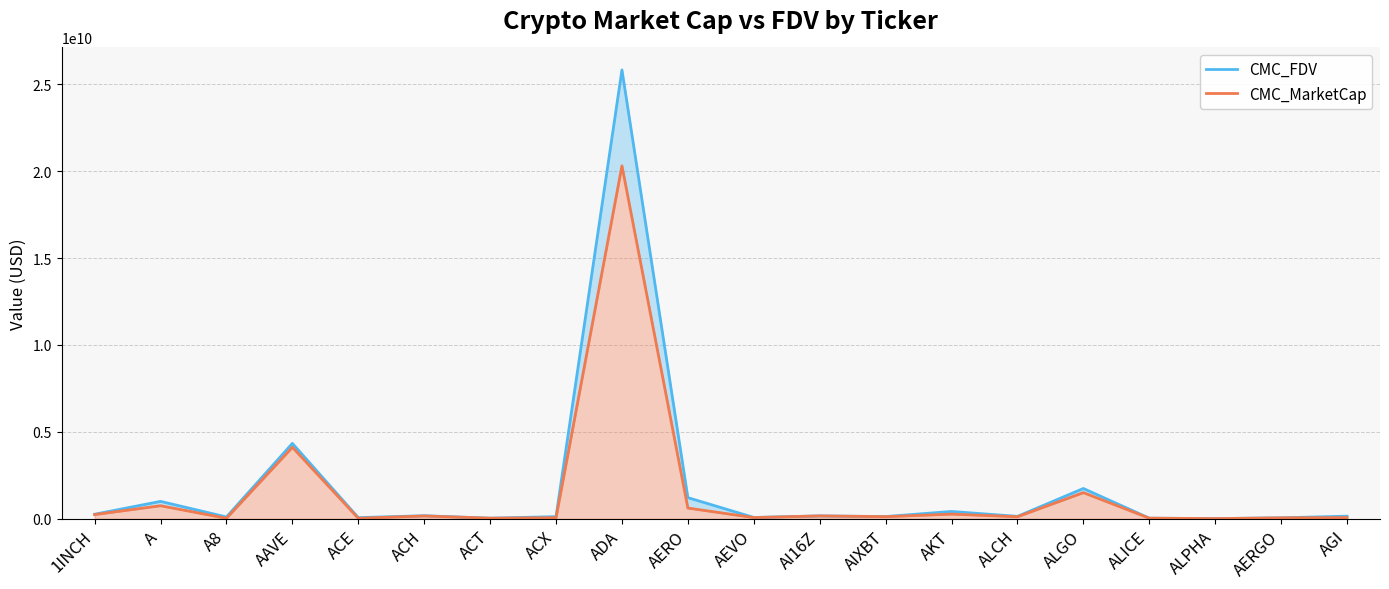

The value of CMC_FDV at ALPHA is 12398387.0. True or false?

True